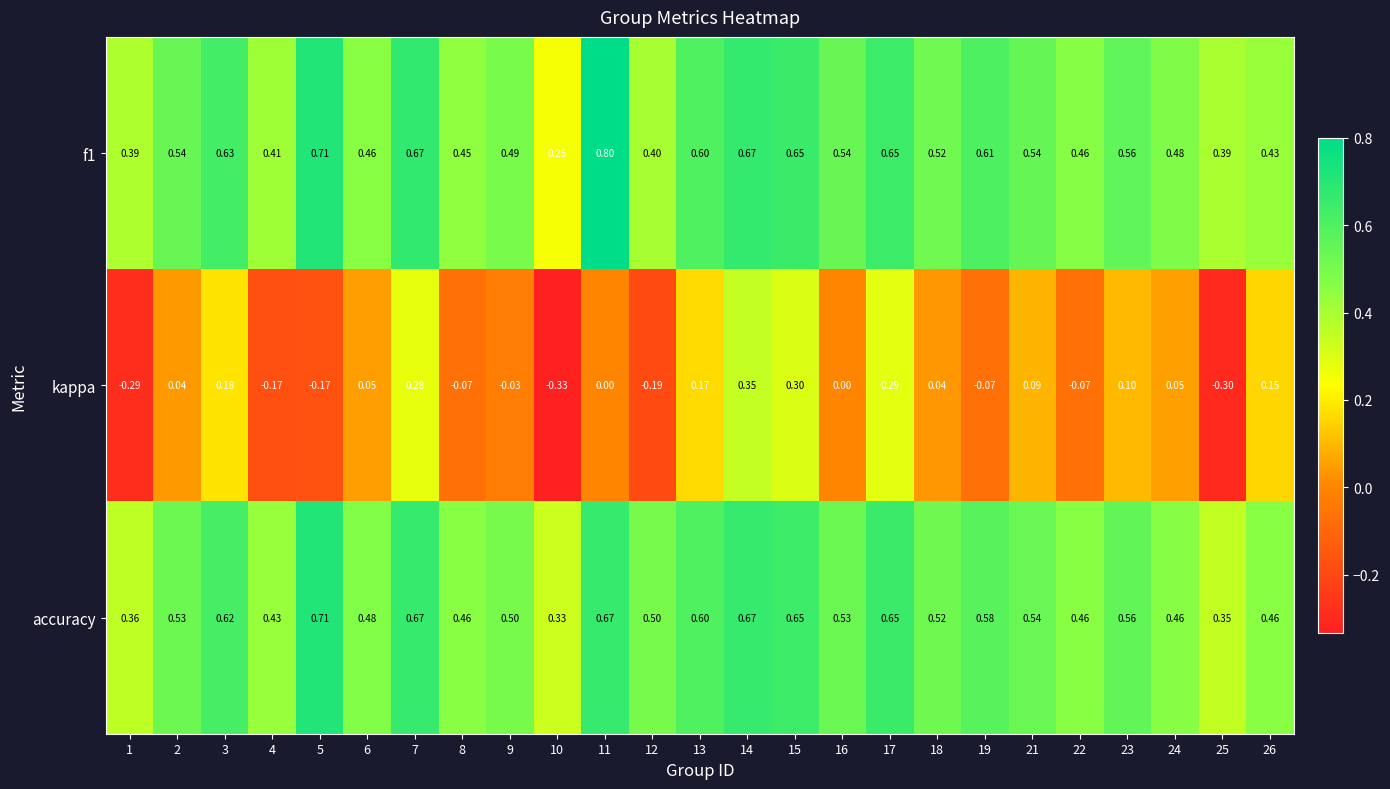

Is the value of accuracy at 22 greater than the value of kappa at 14?

Yes